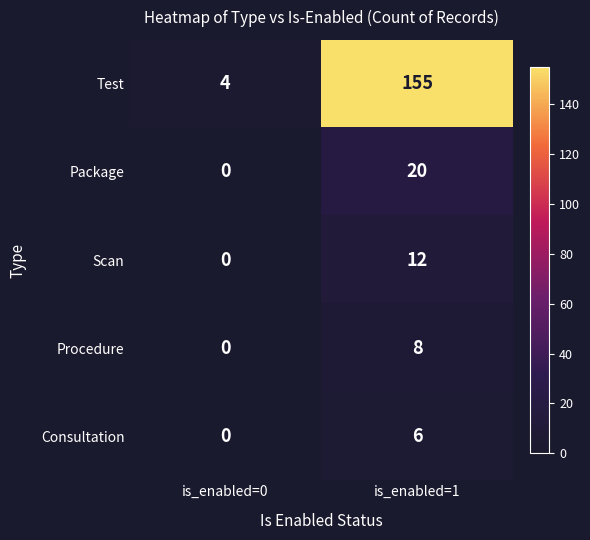

True or false: Package has a value of 12 at is_enabled=0.

False